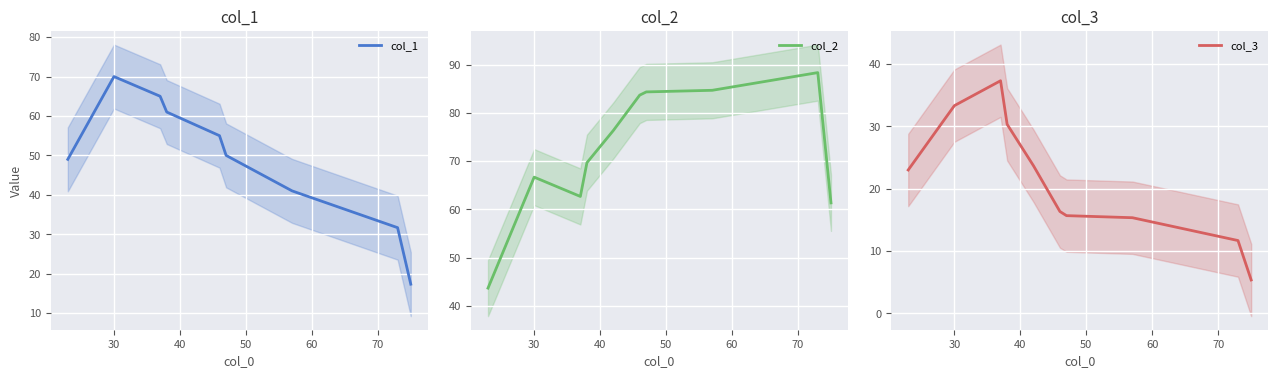

What is the average value of the col_2 series?

72.1